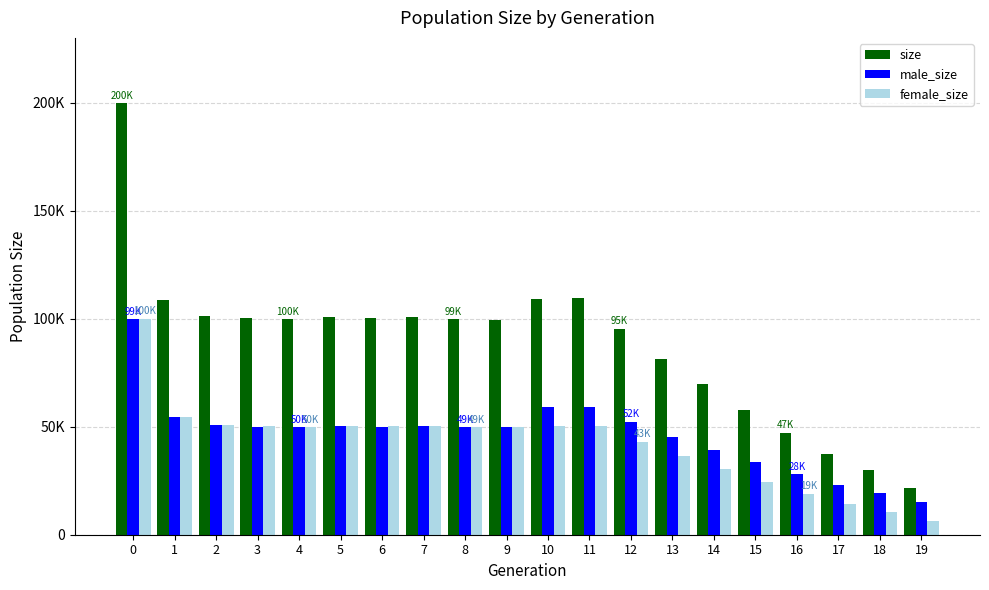

Are the bars horizontal?

No